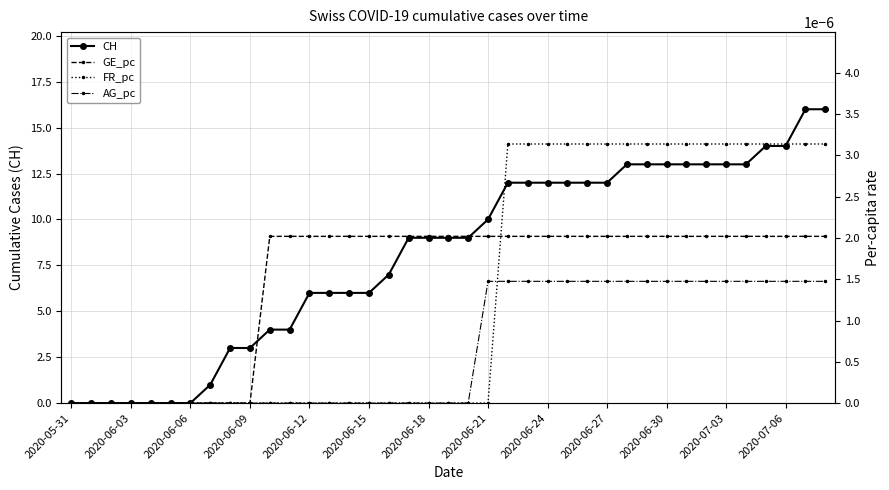

What are all the series names shown in the legend?

CH, GE_pc, FR_pc, AG_pc